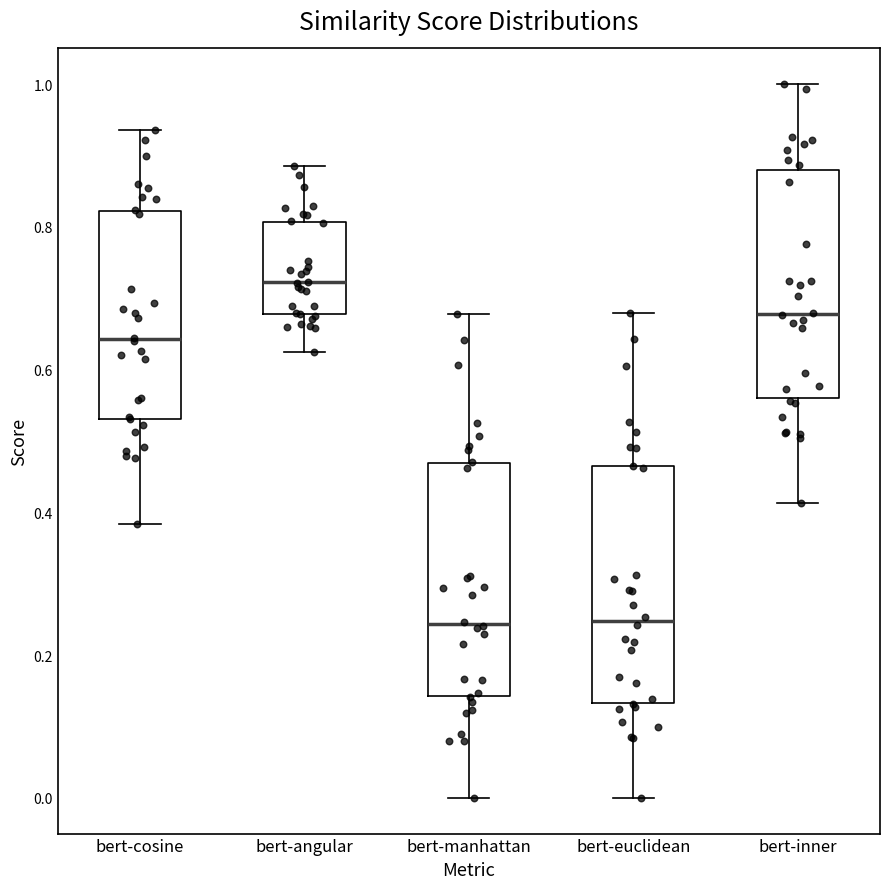

Which box's median line is the highest?

bert-angular